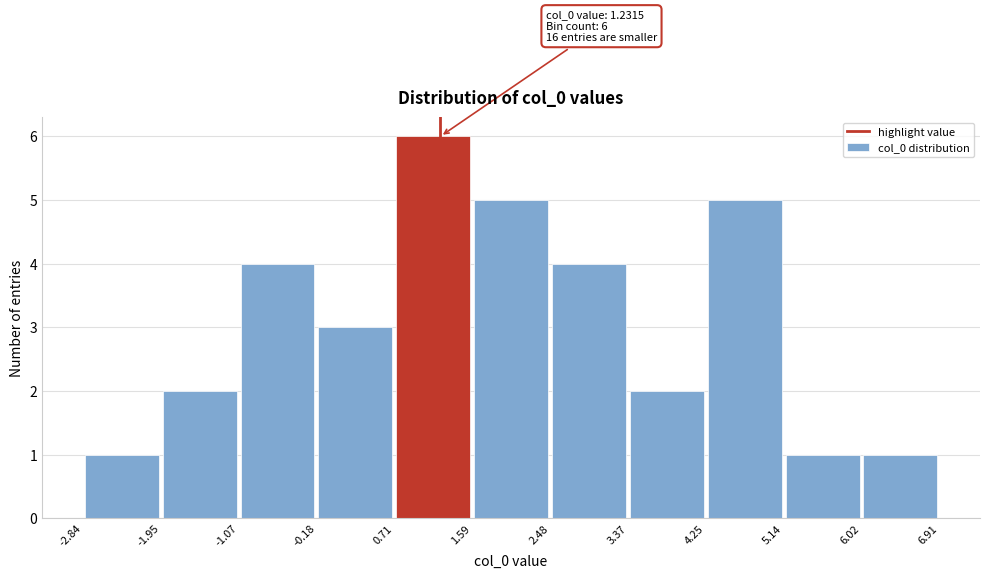

Over which range of the x-axis is the bar tallest?

0.71 to 1.59